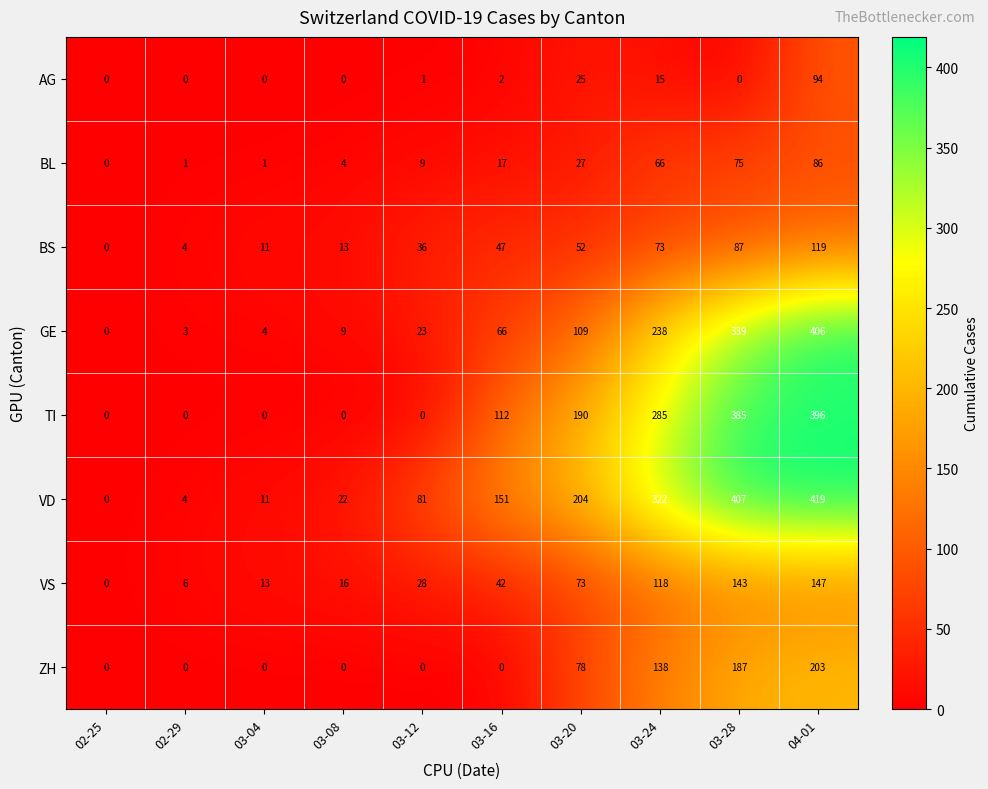

What is the average value of the TI series?

137